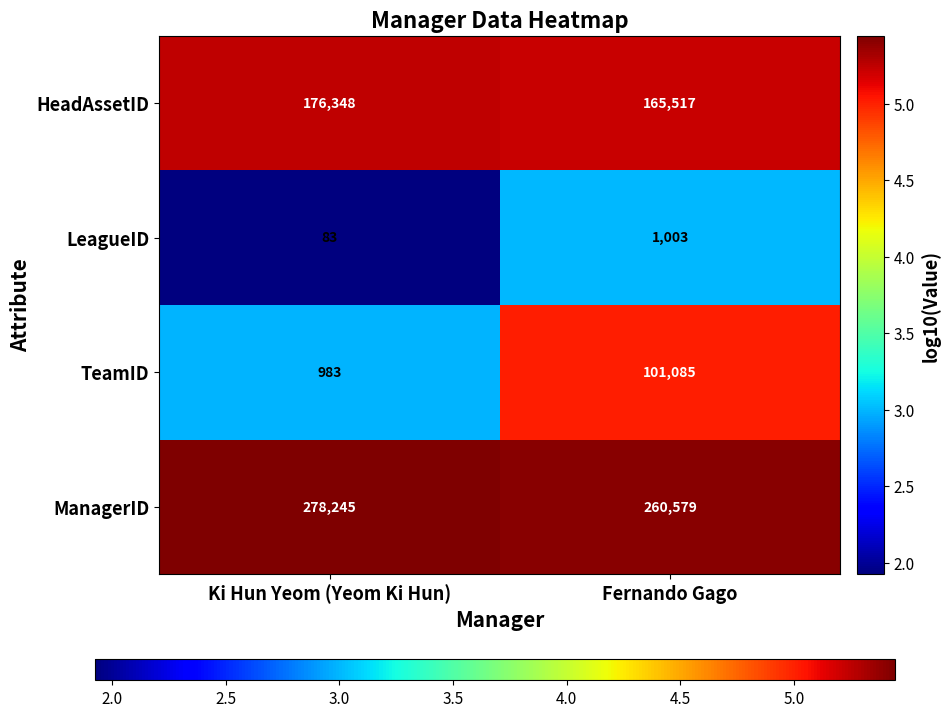

What is the spread (max minus min) of values at Ki Hun Yeom (Yeom Ki Hun)?

278162